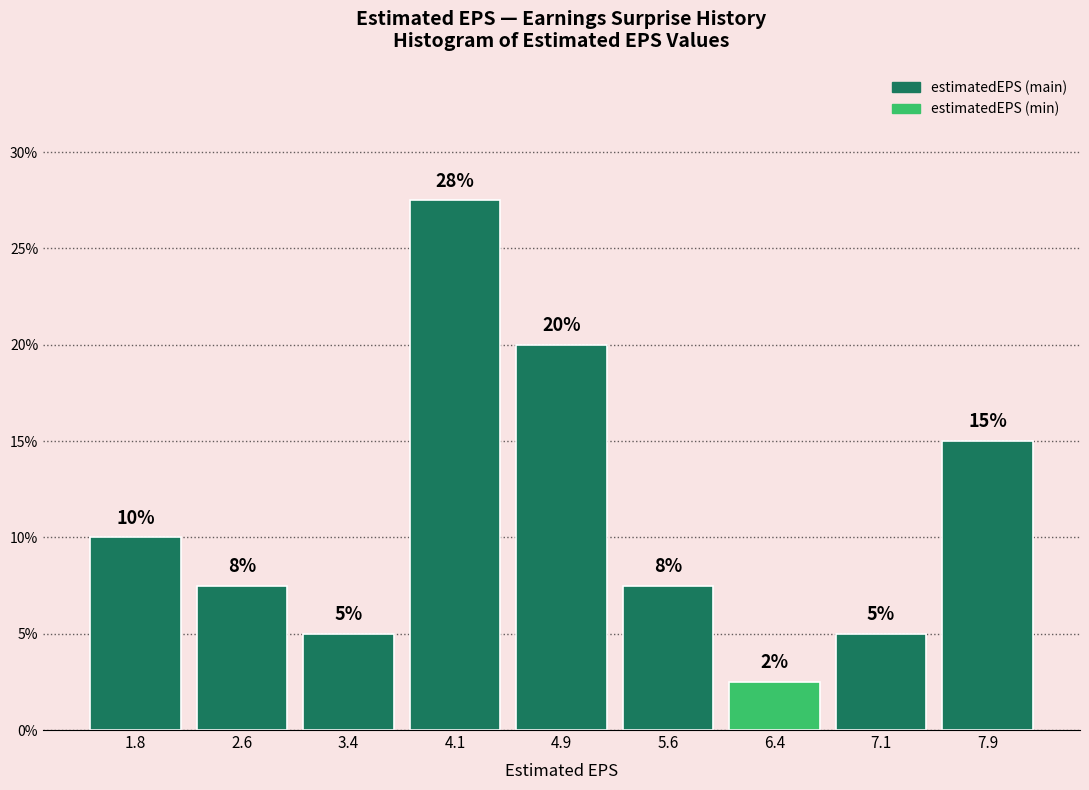

Which range on the x-axis has the tallest bar?

3.7 to 4.5